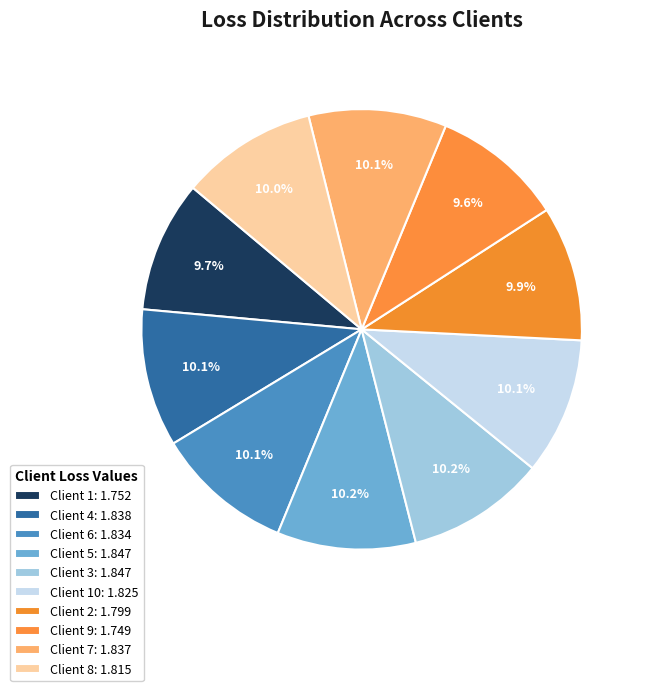

Count the number of slices in the pie.

10